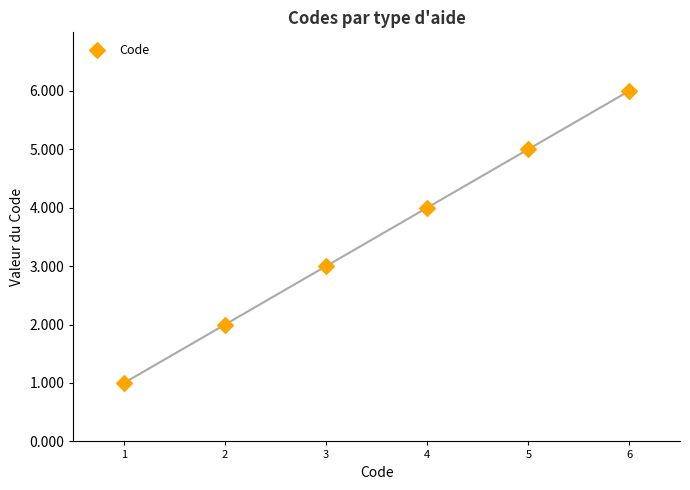

What is the average X value?

4